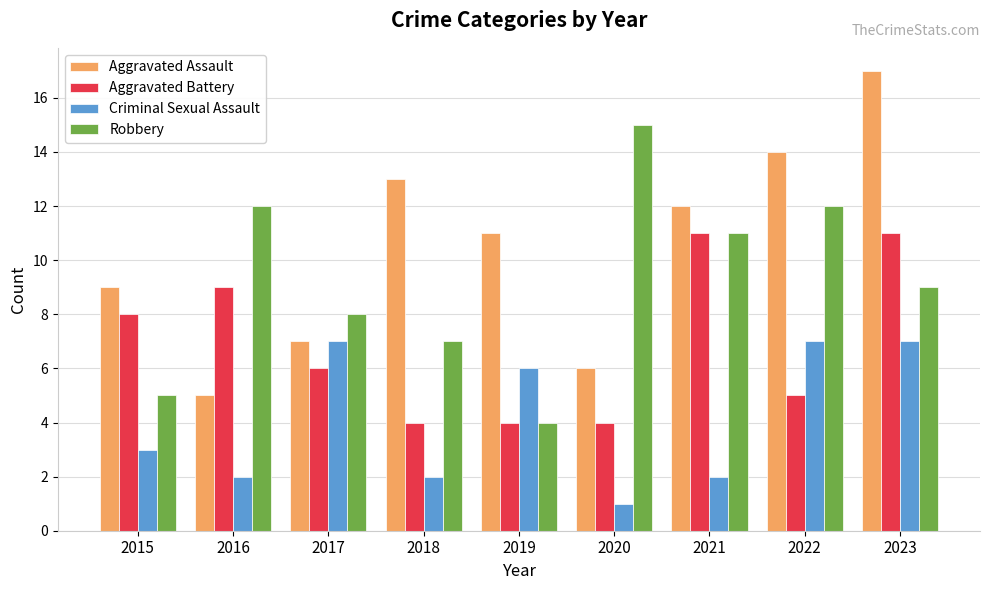

Is it true that Aggravated Battery equals 6 at 2020?

False